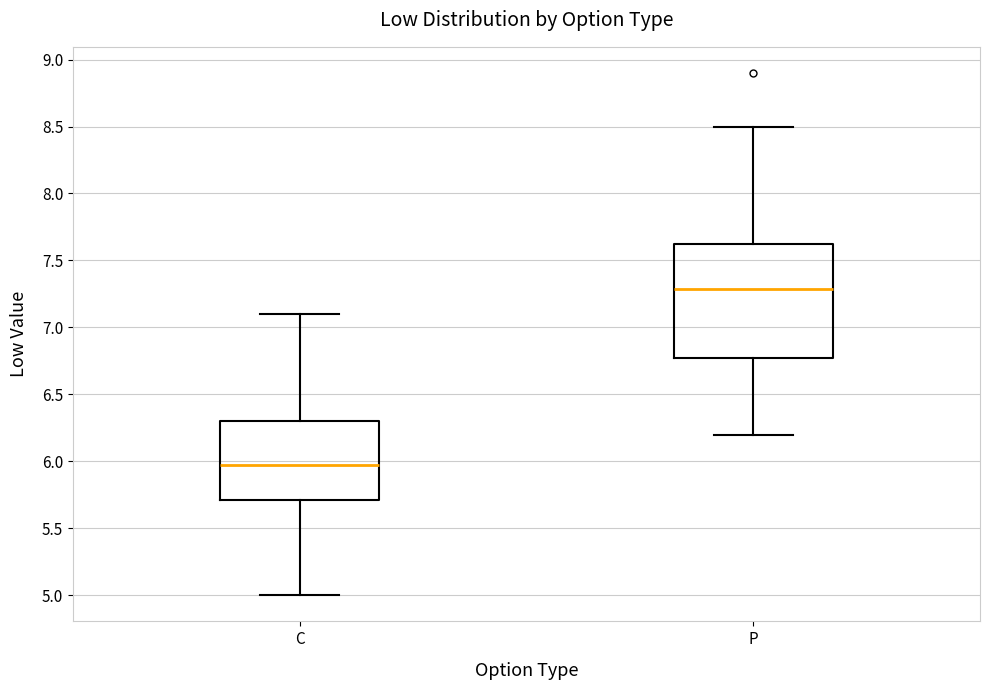

Which box has the highest median line?

P